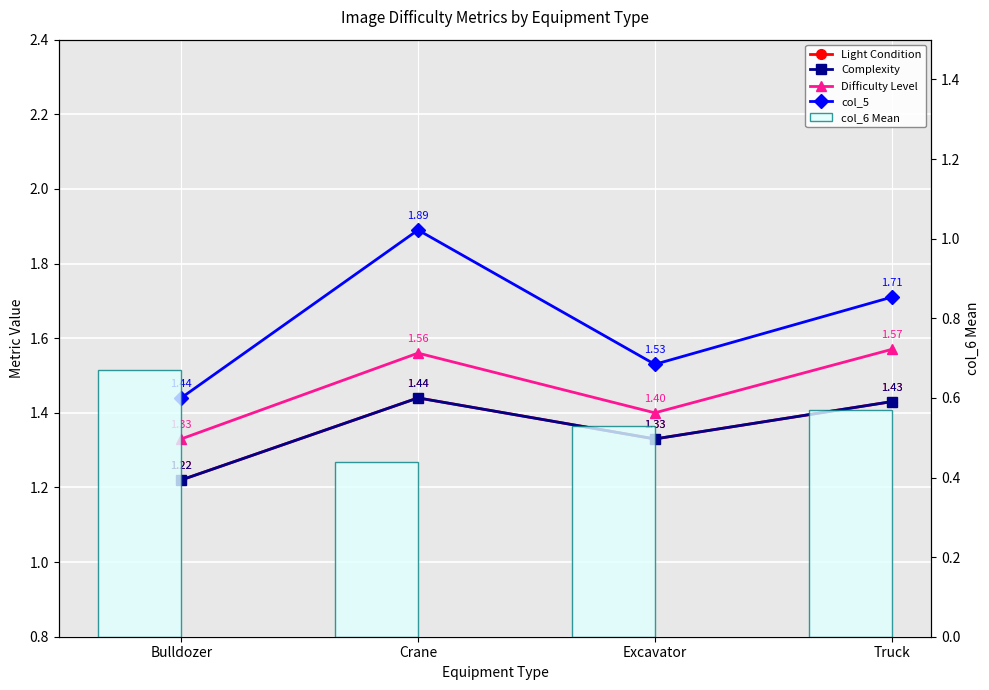

Does the chart contain stacked bars?

No